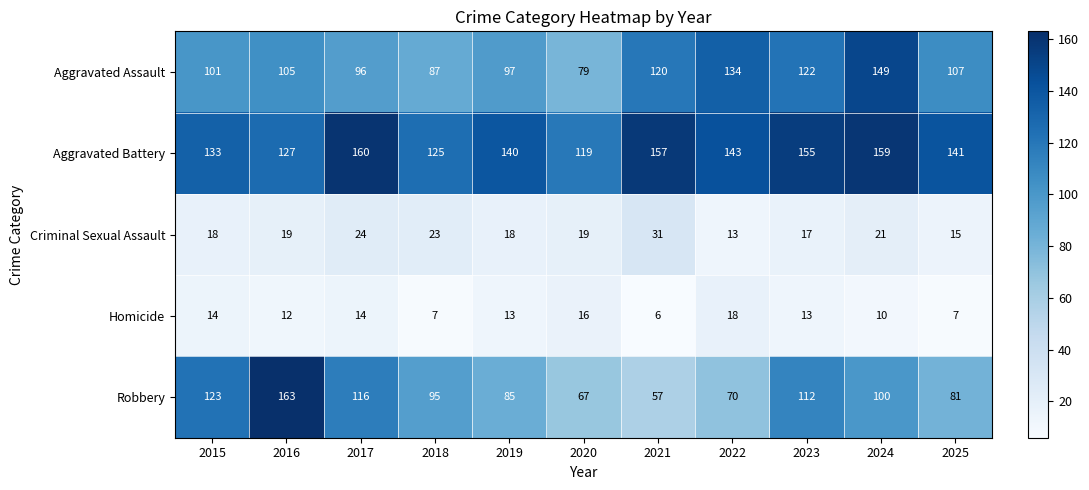

The Robbery series shows 81 at 2025. True or false?

True